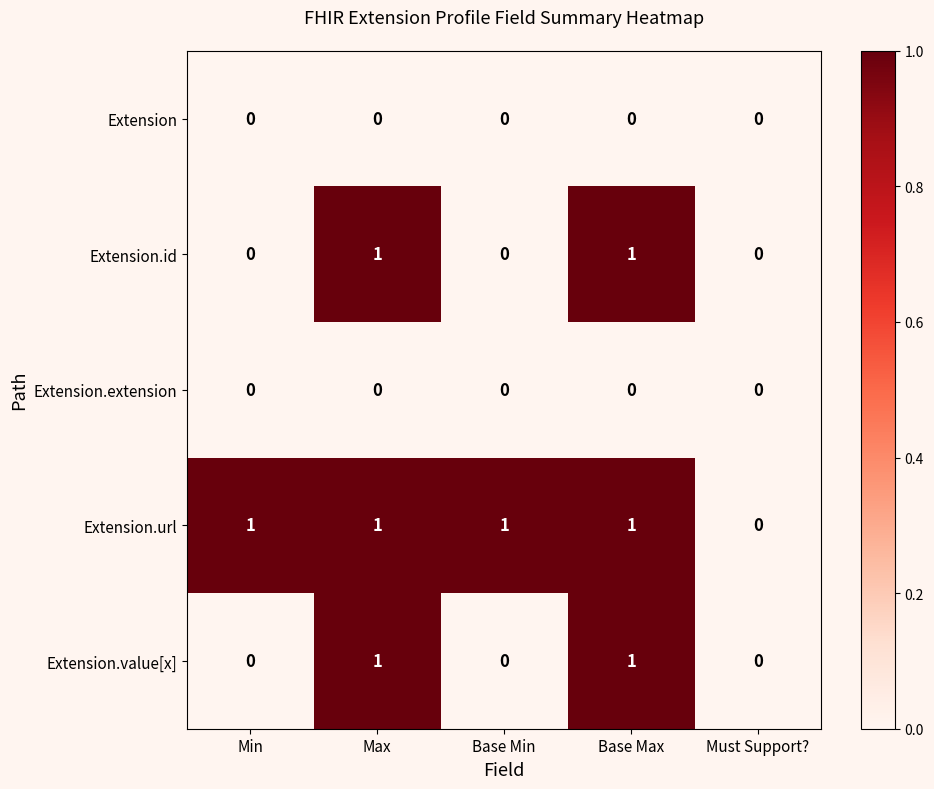

How many Extension.id values are between 0 and 1?

5